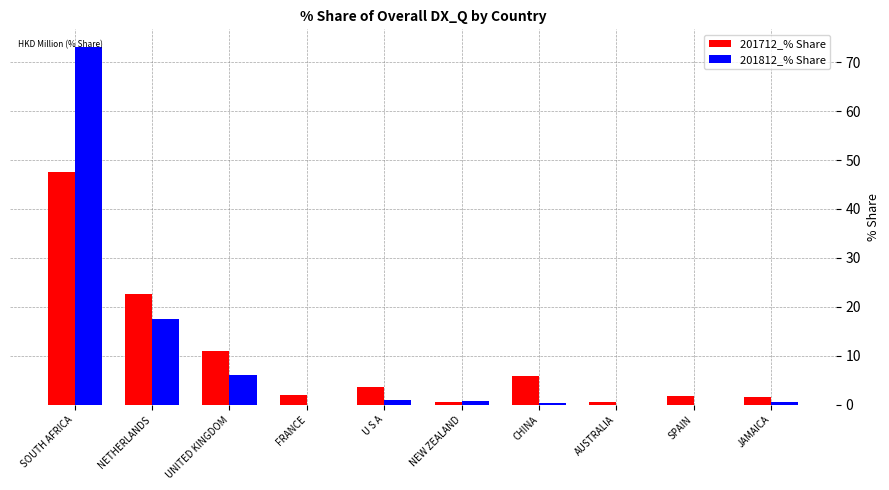

What is the highest value of the 201812_% Share series?

73.0